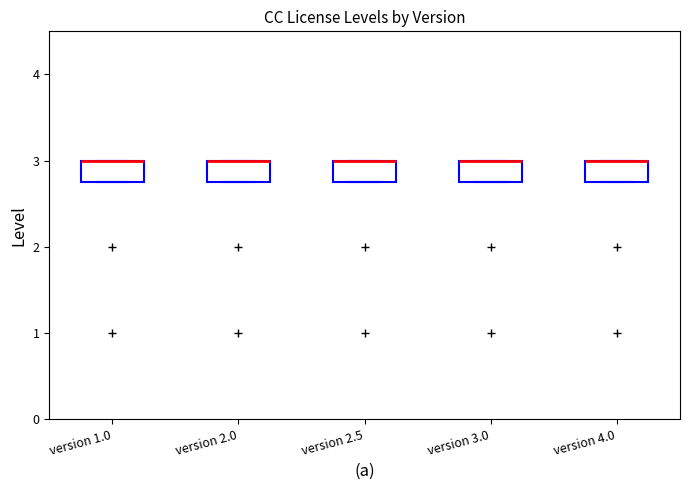

Where is the upper edge of the box for version 2.0 on the y-axis? The values are not printed on the chart, so give them approximately, as read against the axis.

3.0